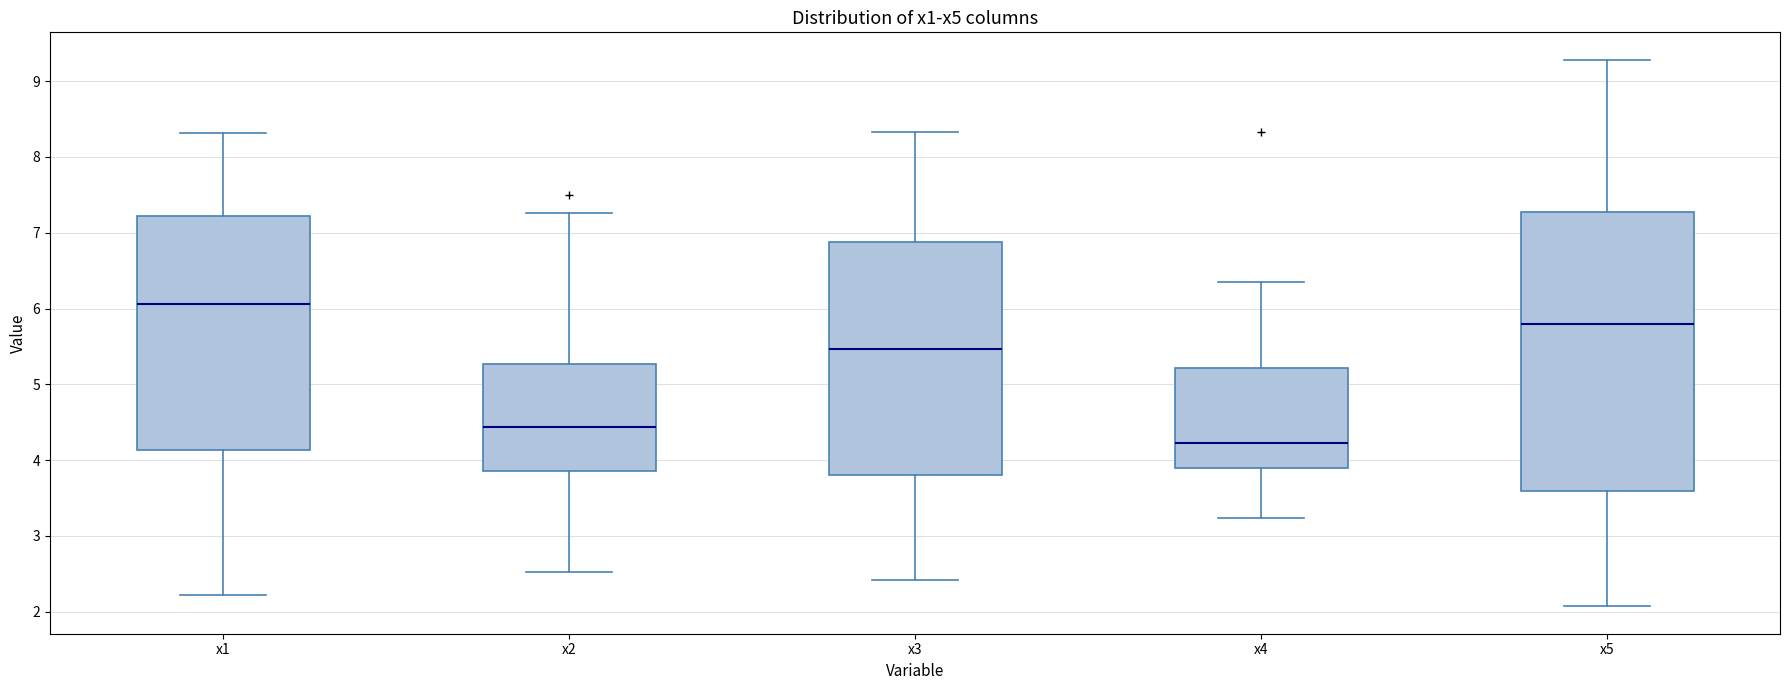

Which box has the highest median line?

x1